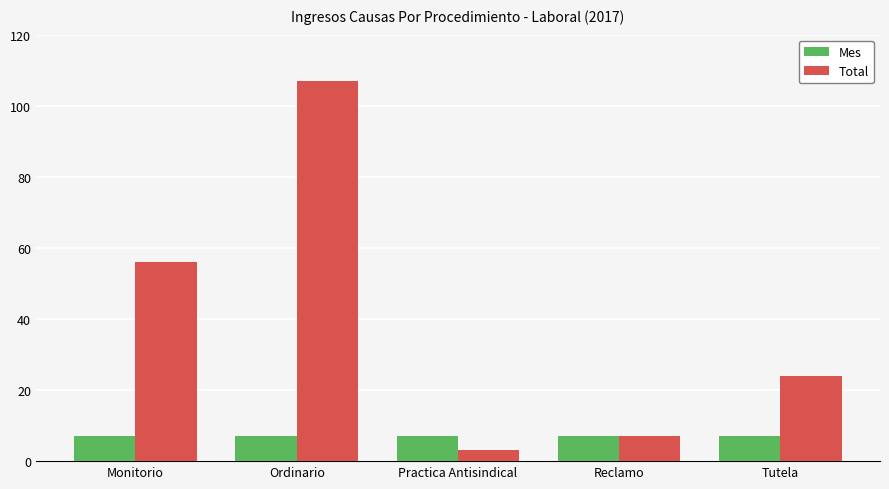

How many bars are there in total?

10